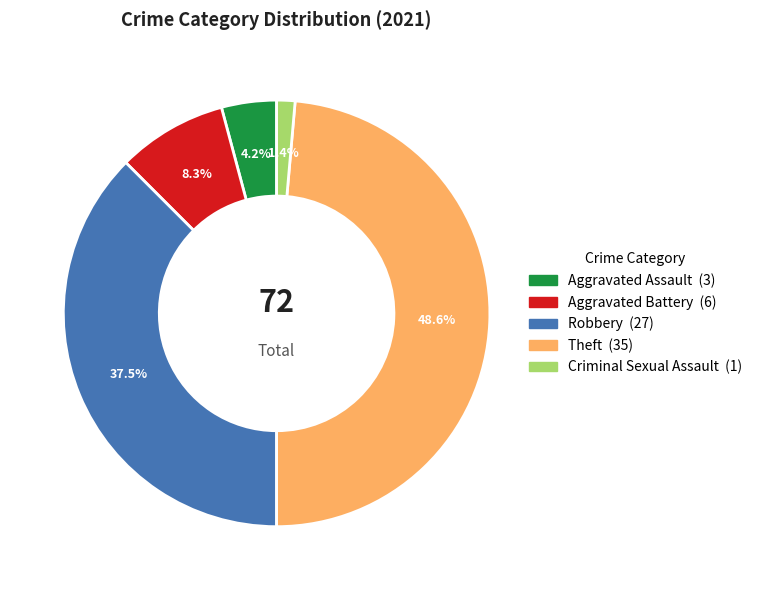

True or false: Aggravated Assault accounts for 16% of the total.

False